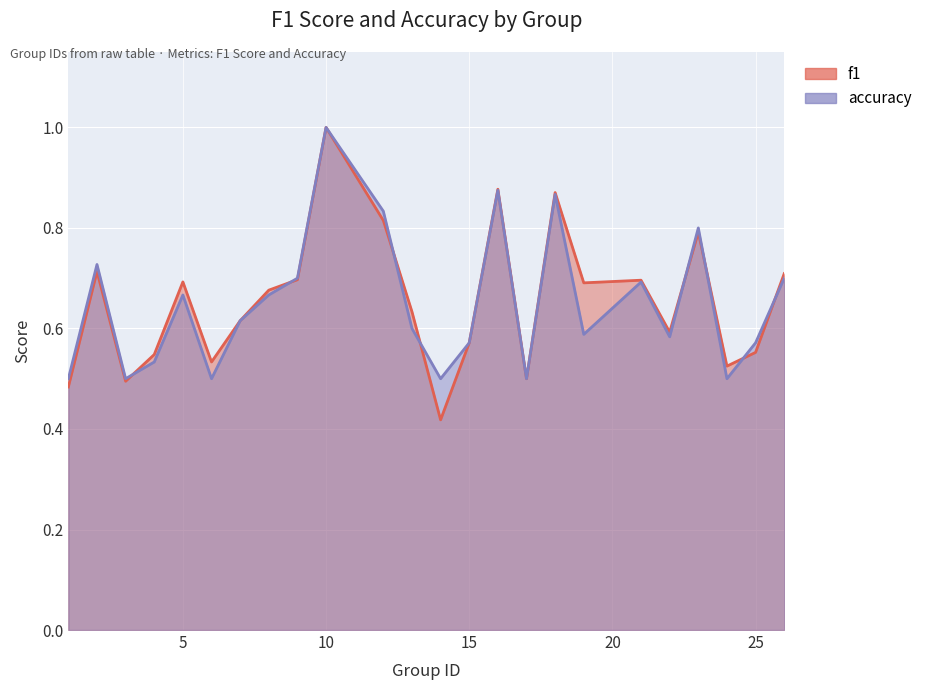

Between which two adjacent categories do f1 and accuracy first intersect?

3 and 4